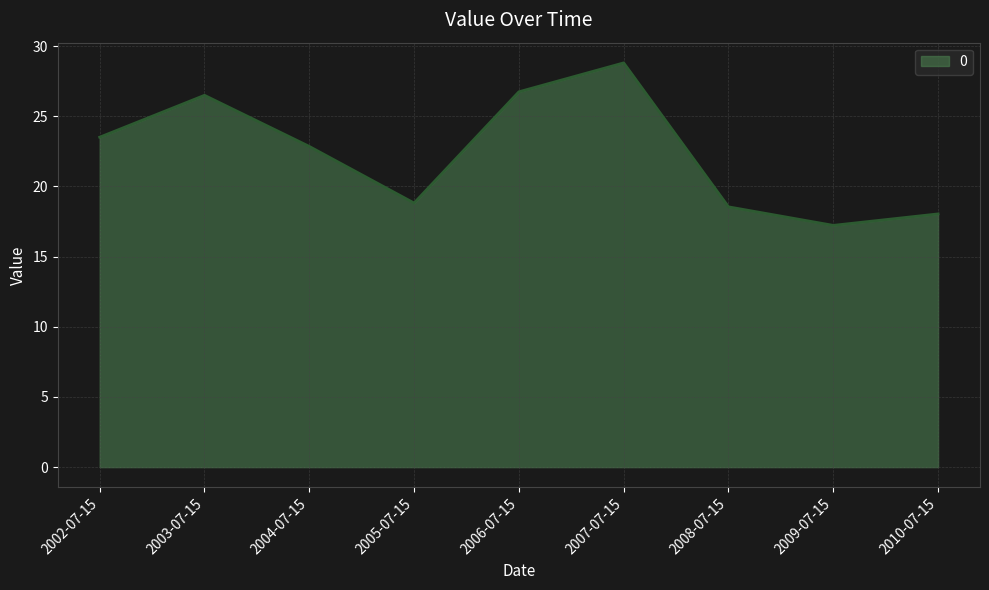

What position from the left is 2005-07-15?

4